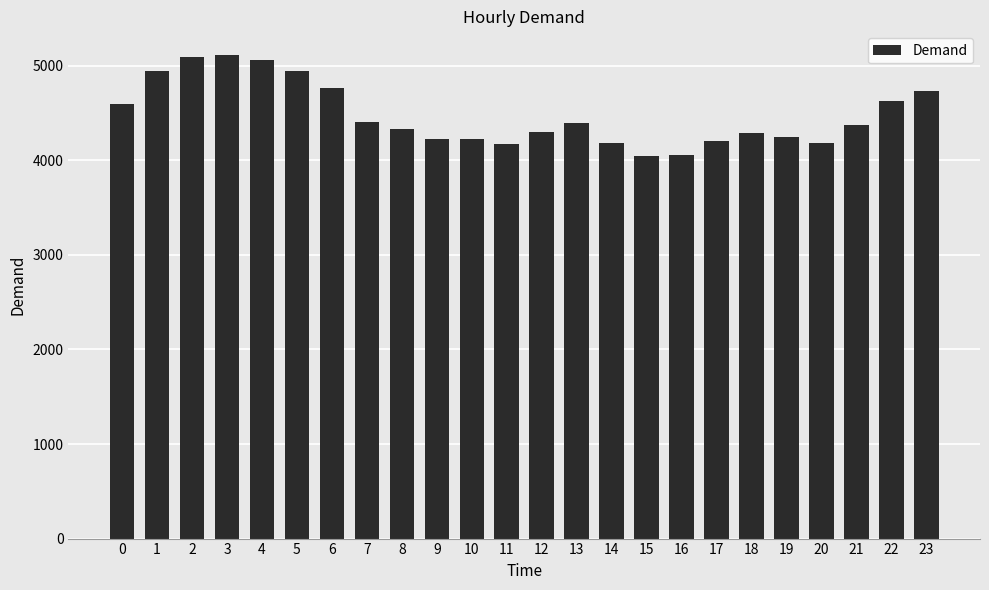

The value at 21 is 7167. True or false?

False